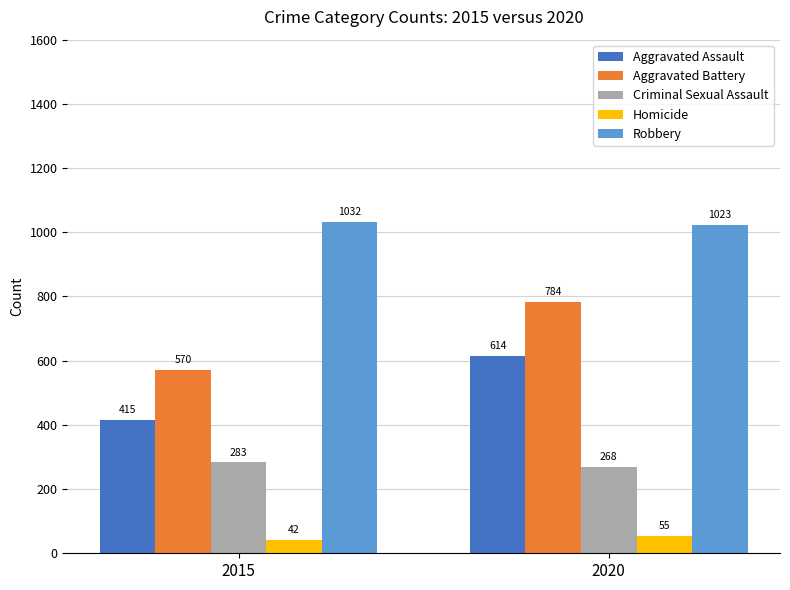

Reading left to right, transcribe all the data shown in this chart.

Aggravated Assault: 2015=415	2020=614
Aggravated Battery: 2015=570	2020=784
Criminal Sexual Assault: 2015=283	2020=268
Homicide: 2015=42	2020=55
Robbery: 2015=1032	2020=1023